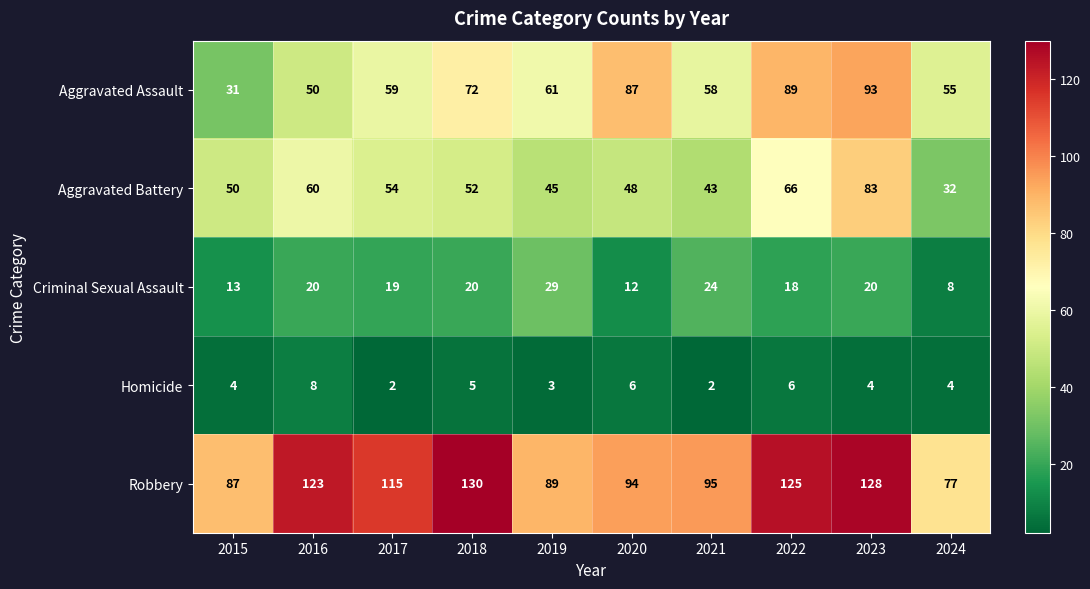

At how many categories does at least one series exceed 76?

10